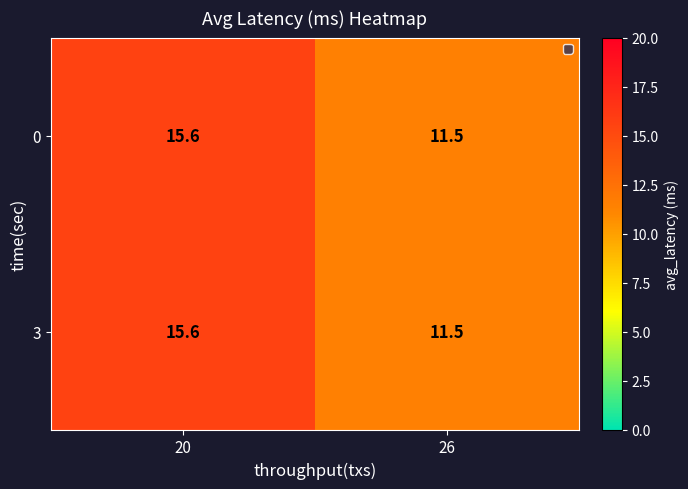

Reading right to left, what are all the values shown in this chart?

0: 26=11.5	20=15.6
3: 26=11.5	20=15.6